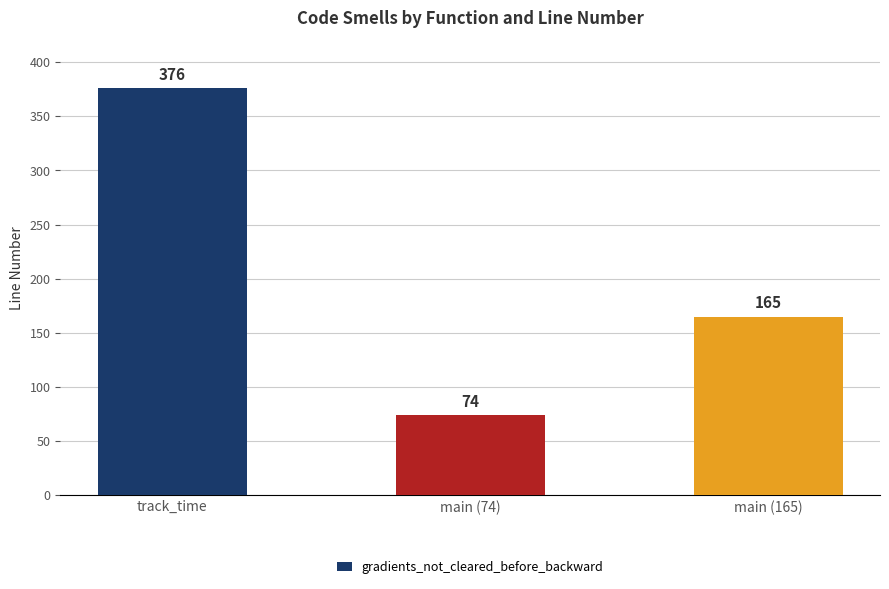

Rank the categories by value from highest to lowest.

track_time, main (165), main (74)